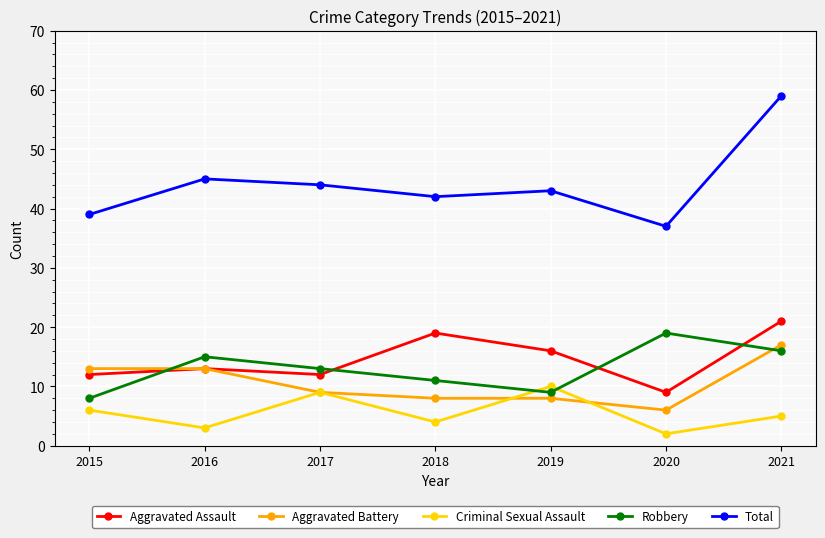

Is it true that Aggravated Battery equals 13 at 2015?

True